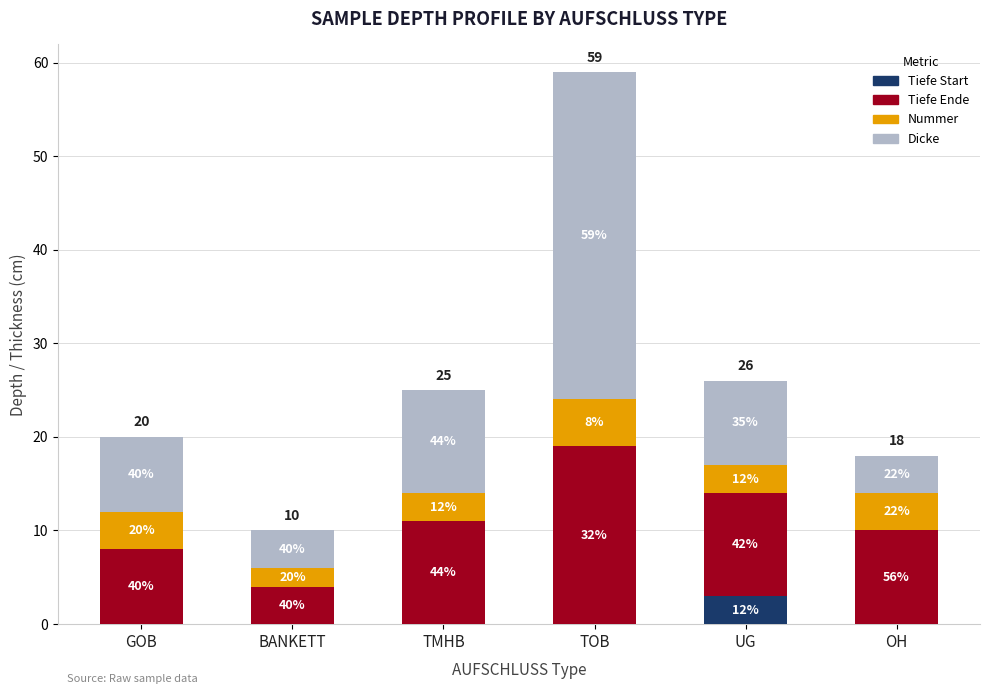

Is it true that Dicke equals 11 at TMHB?

True